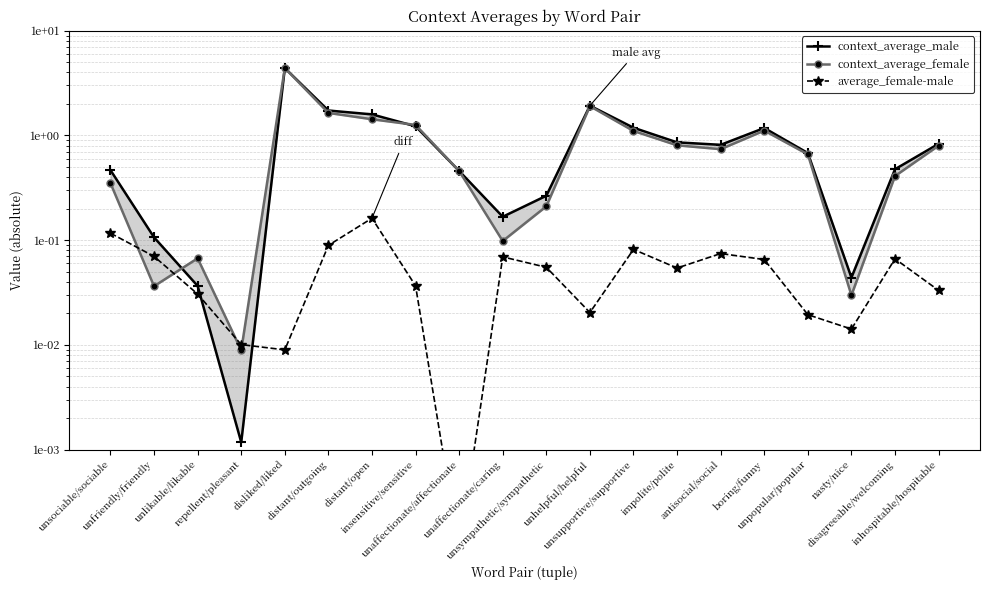

What is the average value of the average_female-male series?

0.1